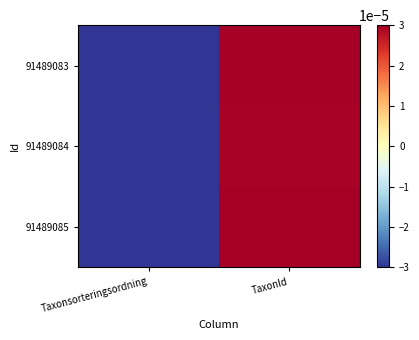

Rank the series by their maximum value, from lowest to highest.

91489084, 91489083, 91489085